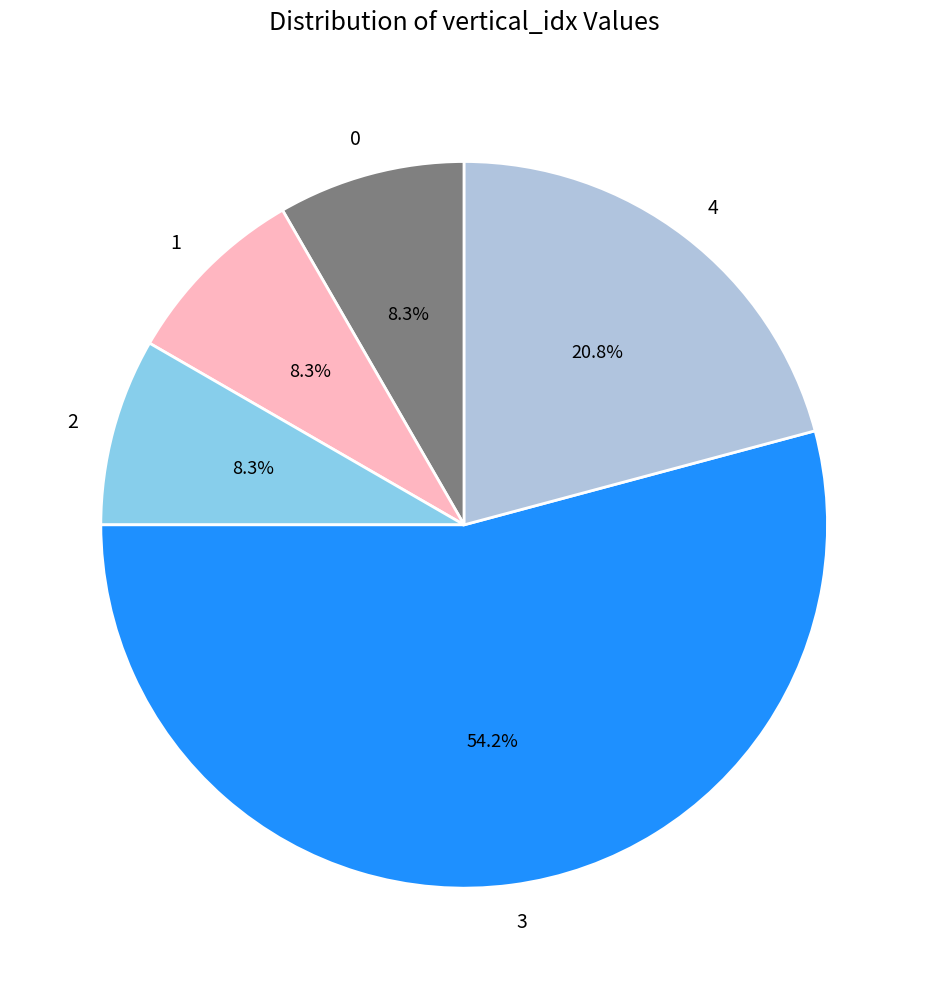

What is the ratio of the value at 4 to the value at 2?

2.5